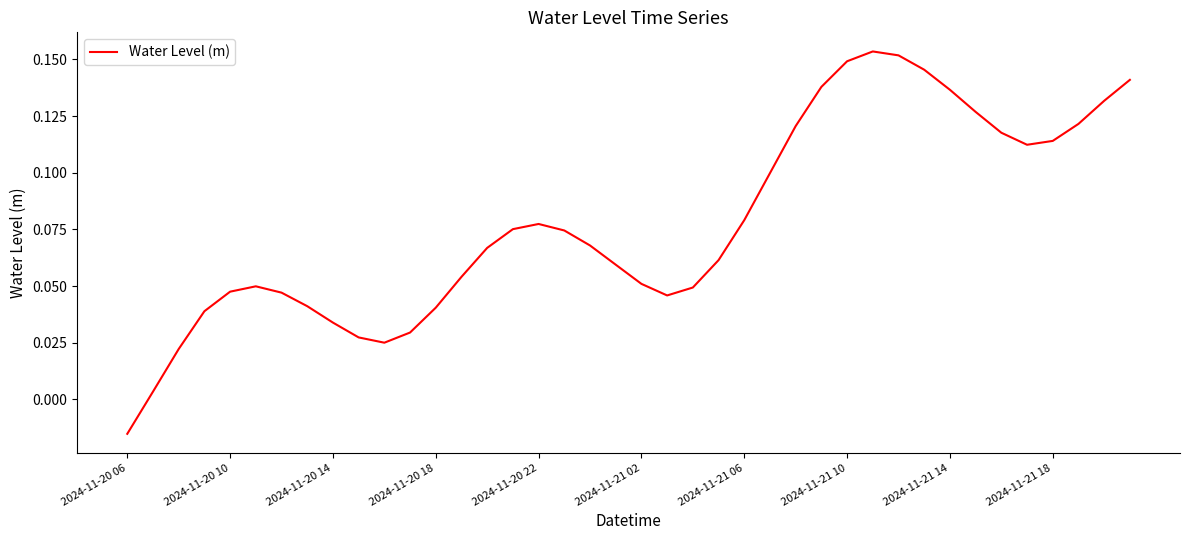

How many lines are shown in the chart?

1